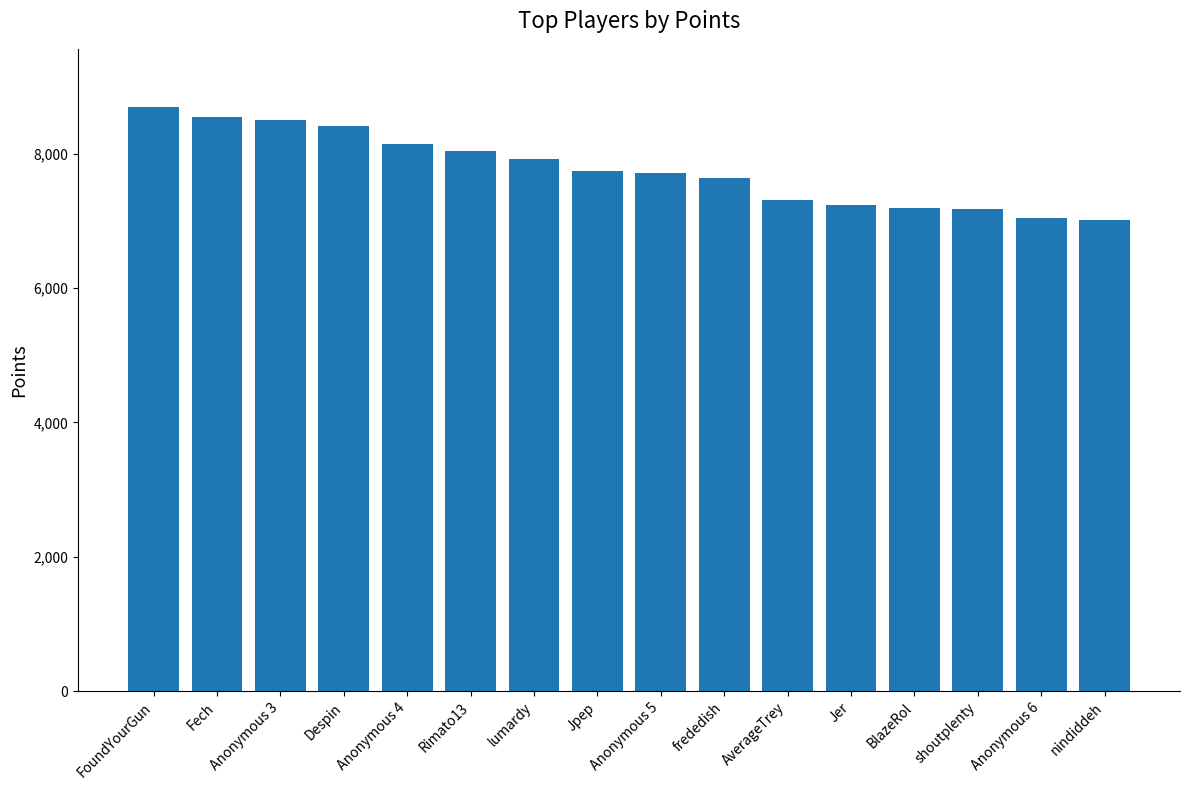

How many categories are shown in the chart?

16